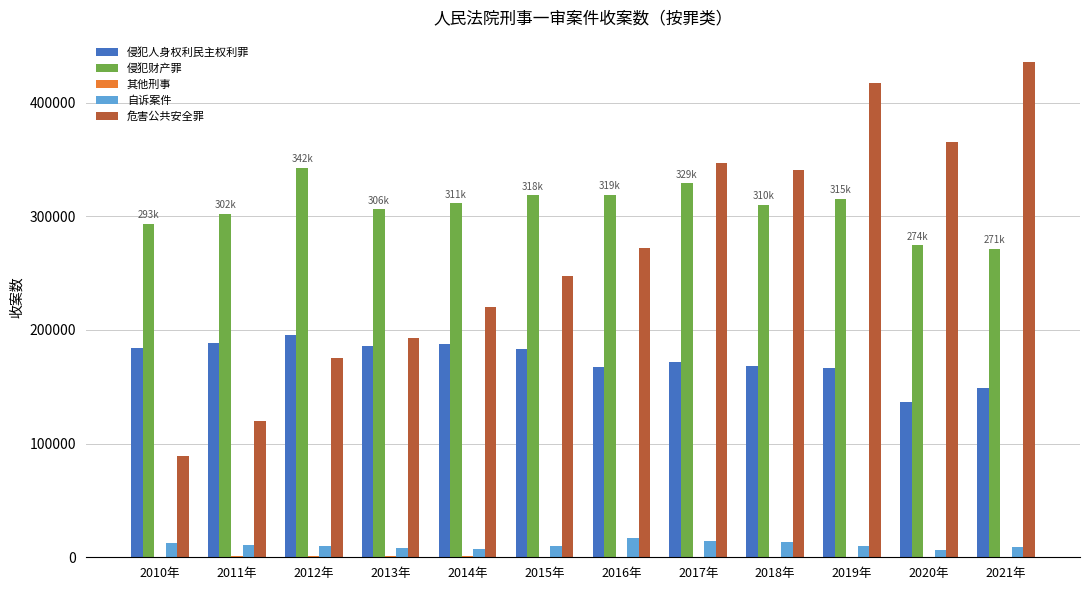

Which series has the largest total across all categories?

侵犯财产罪